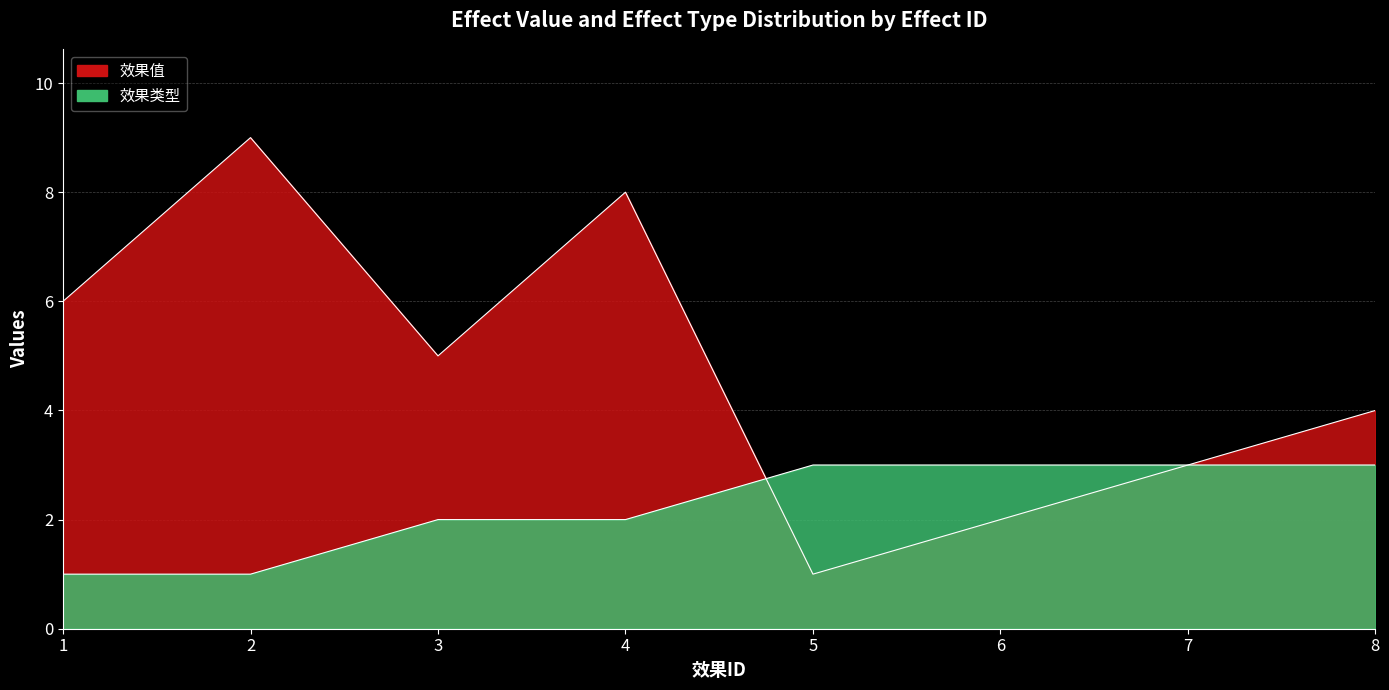

Is it true that 效果类型 equals 1 at 2?

False